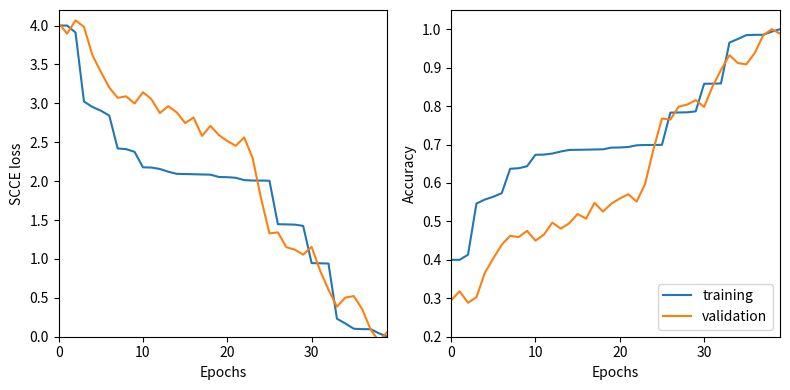

What are all the series names shown in the legend?

training, validation